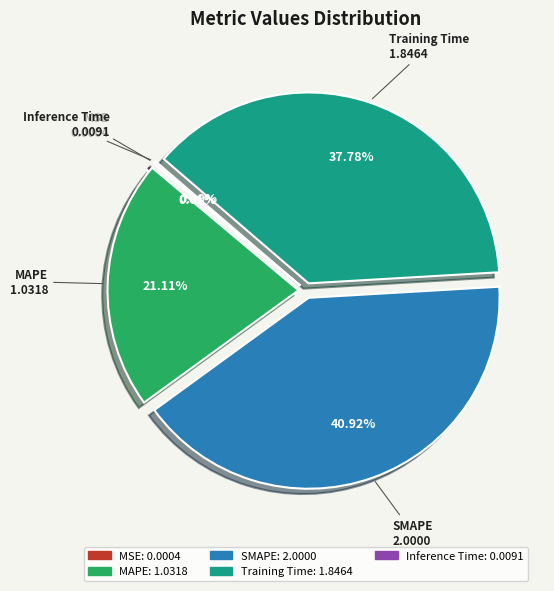

Does any single category account for the majority?

No